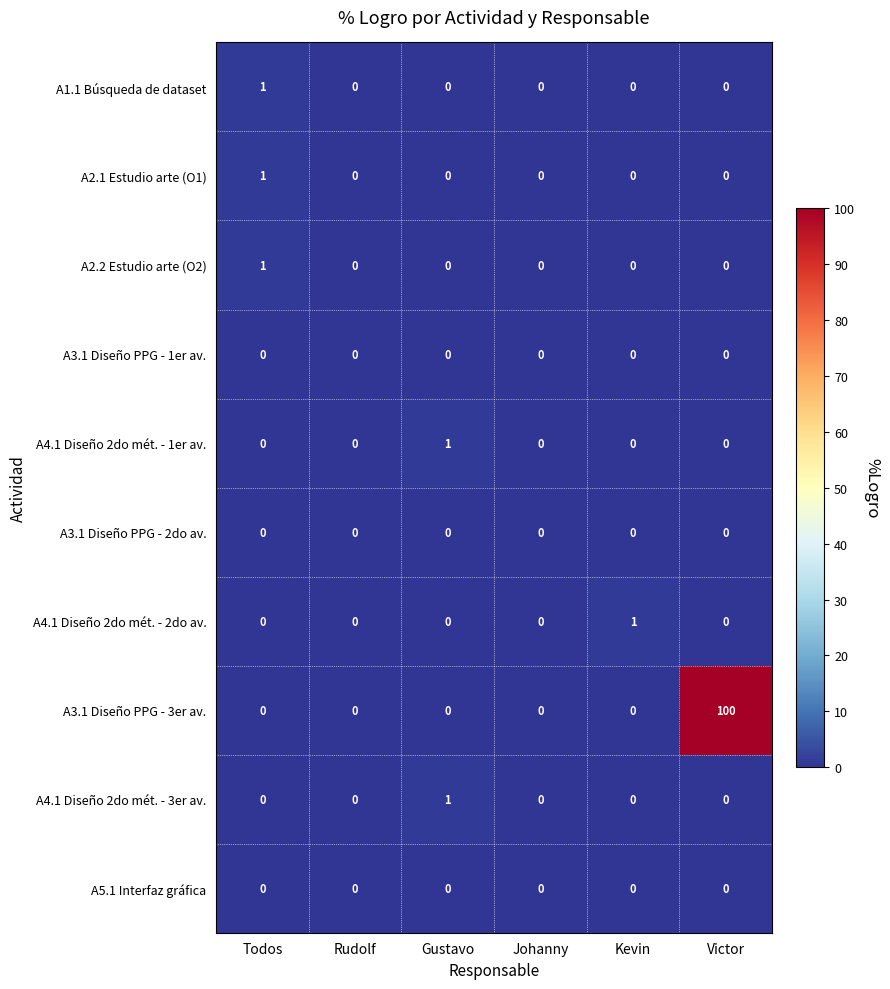

What is the greatest value displayed?

100